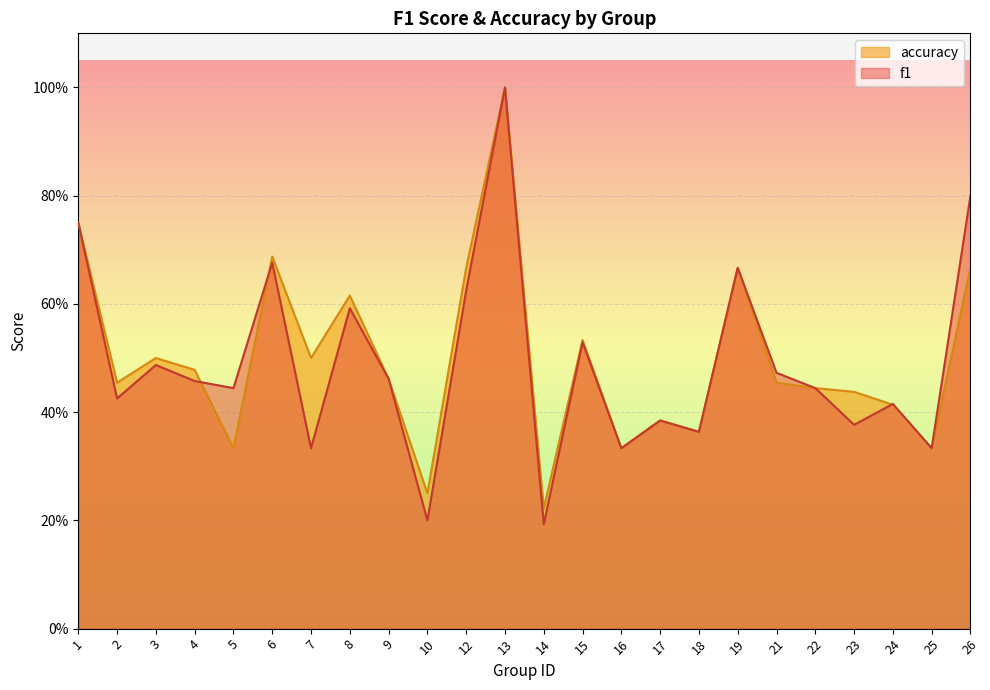

Reading right to left, what are all the values shown in this chart?

f1: 26=0.8	25=0.3	24=0.4	23=0.4	22=0.4	21=0.5	19=0.7	18=0.4	17=0.4	16=0.3	15=0.5	14=0.2	13=1.0	12=0.6	10=0.2	9=0.5	8=0.6	7=0.3	6=0.7	5=0.4	4=0.5	3=0.5	2=0.4	1=0.8
accuracy: 26=0.7	25=0.3	24=0.4	23=0.4	22=0.4	21=0.5	19=0.7	18=0.4	17=0.4	16=0.3	15=0.5	14=0.2	13=1.0	12=0.7	10=0.2	9=0.5	8=0.6	7=0.5	6=0.7	5=0.3	4=0.5	3=0.5	2=0.5	1=0.8